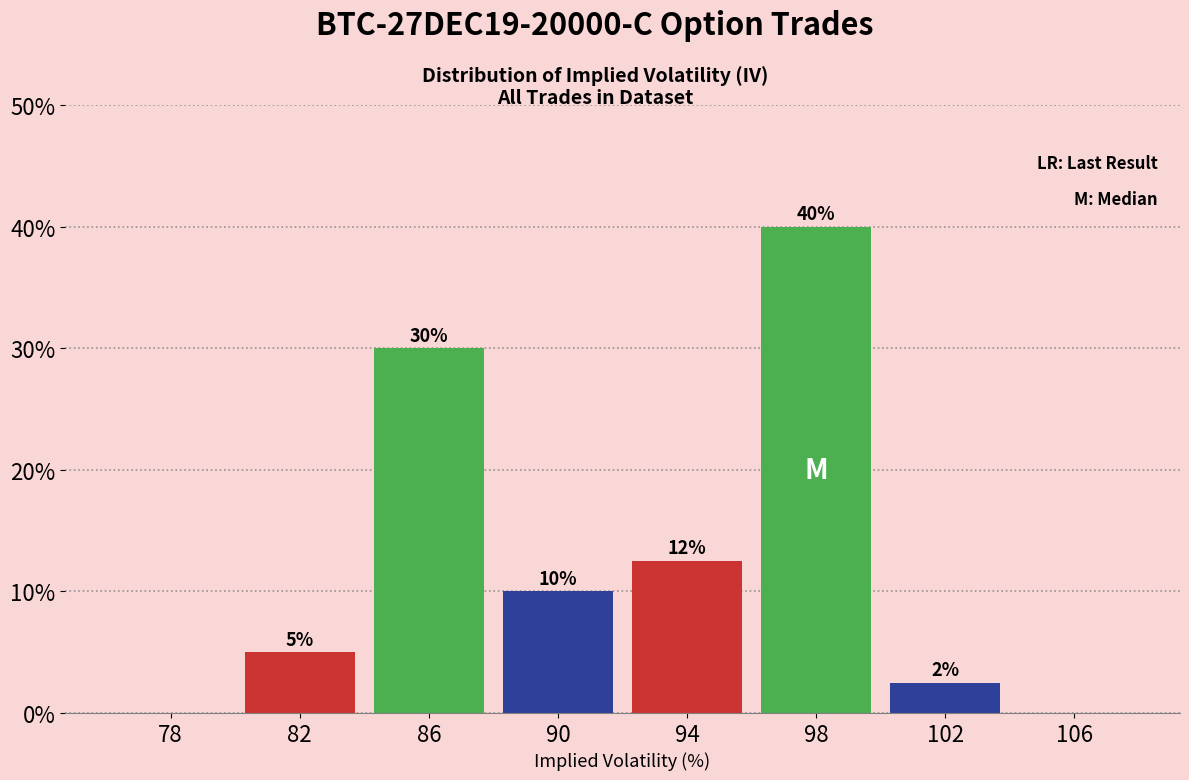

What is the sum of the values at 82 and 98?

45.0